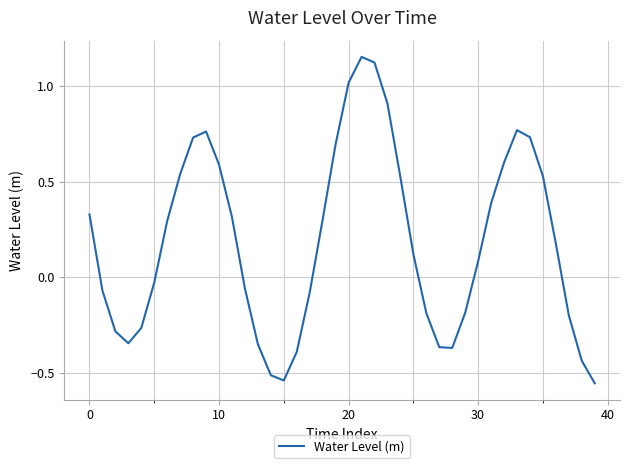

What is the difference between the maximum and minimum values?

1.7